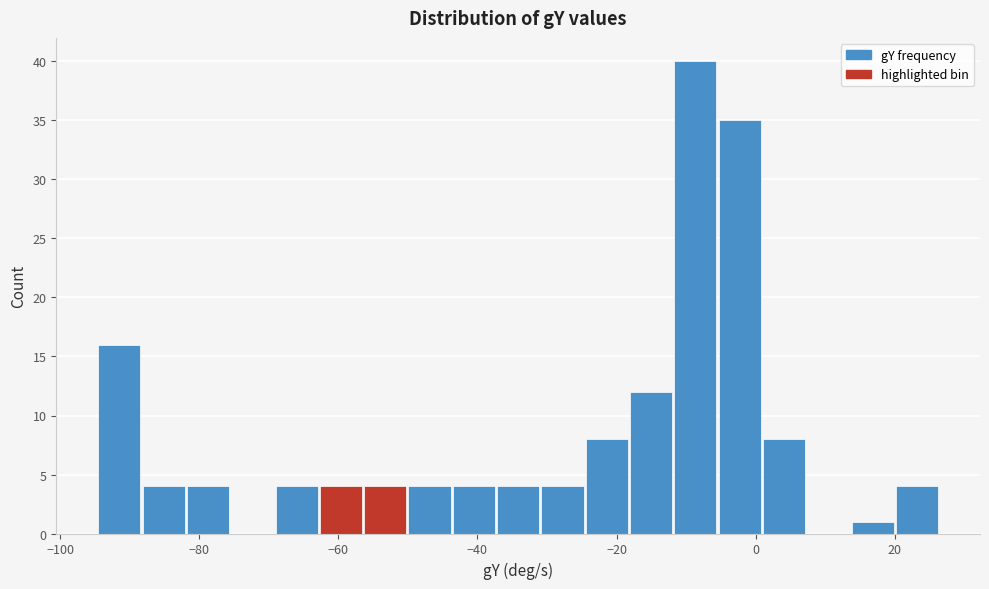

Around what value on the x-axis is the tallest bar? Give the approximate position of its centre, as read against the axis.

-8